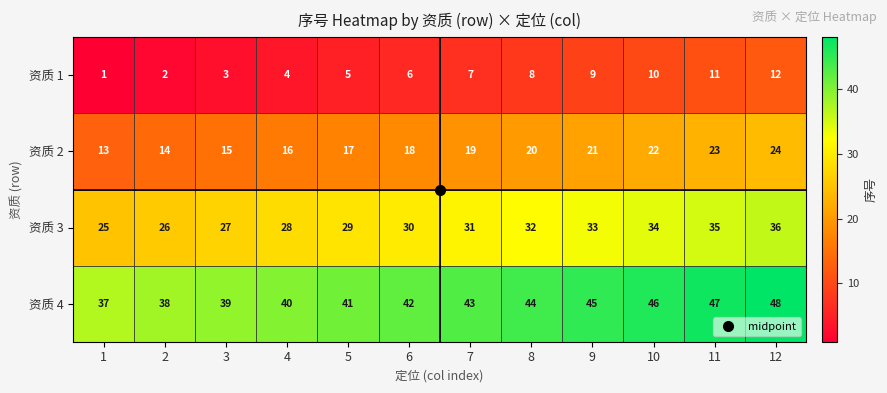

What is the difference between the maximum and minimum values in the 资质 1 series?

11